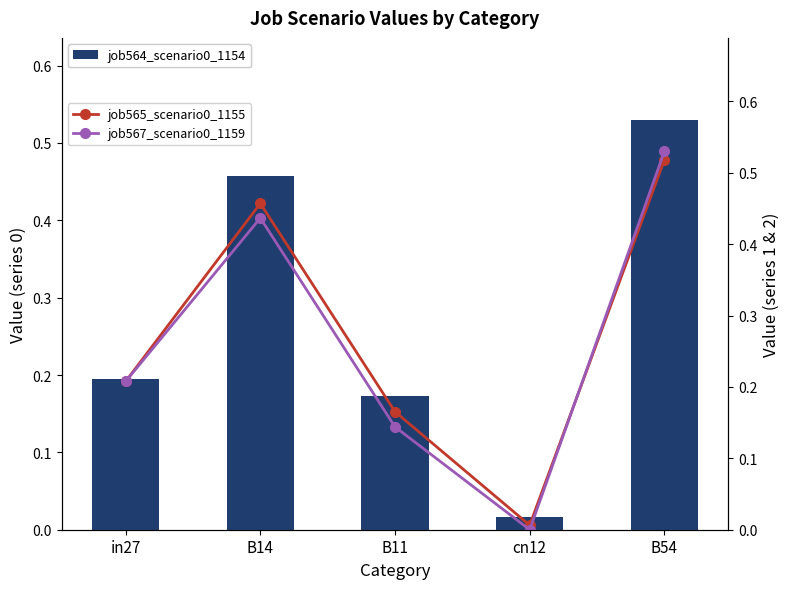

Rank the series by their maximum value, from highest to lowest.

job564_scenario0_1154, job567_scenario0_1159, job565_scenario0_1155